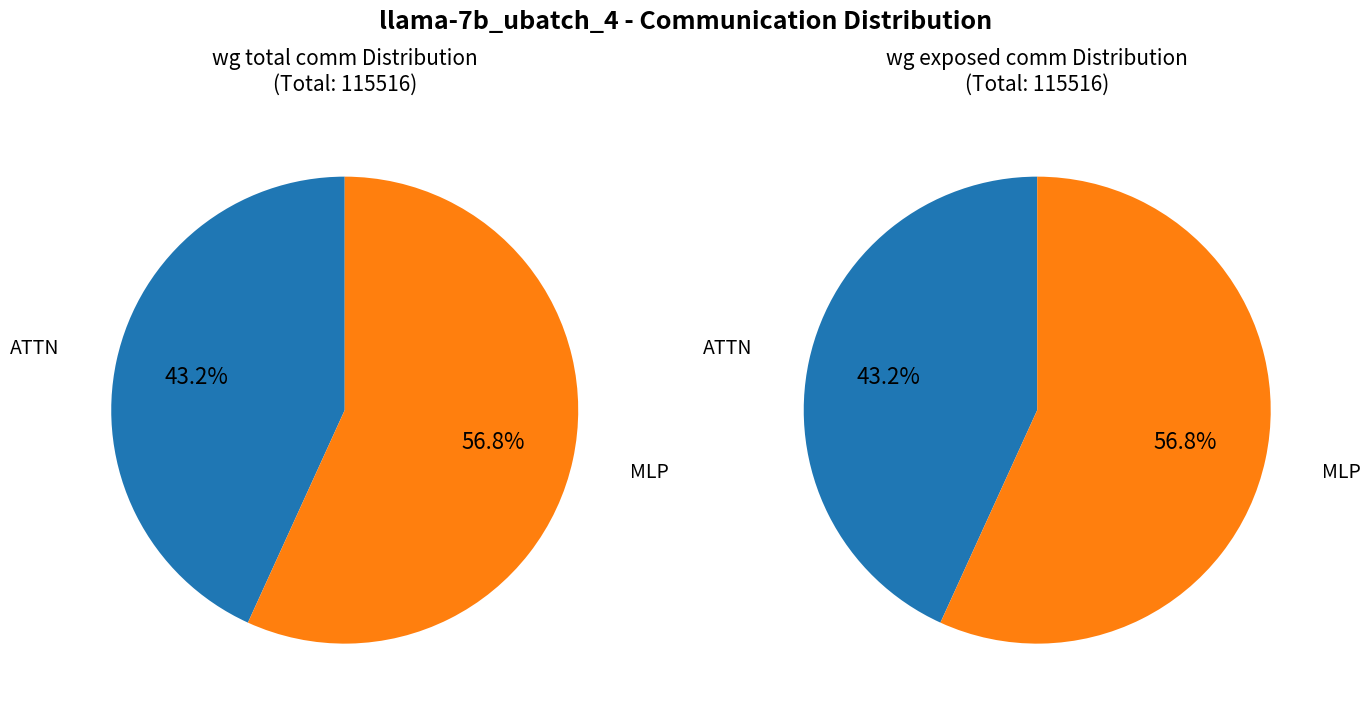

Which slice is the largest?

MLP